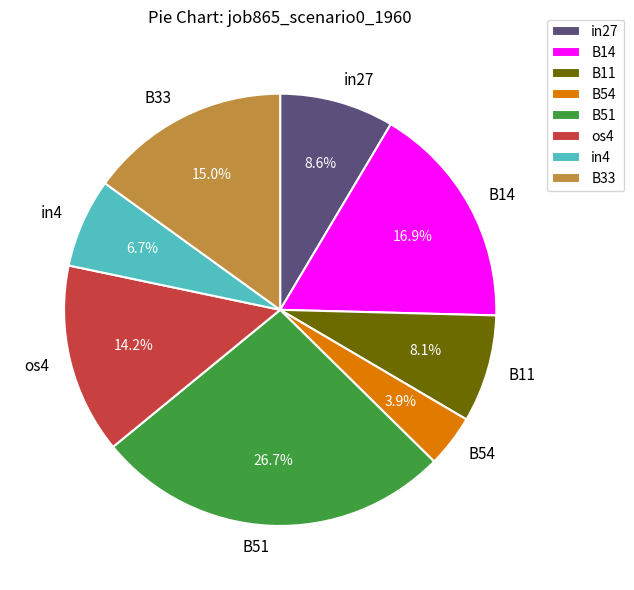

How many segments does this pie chart have?

8